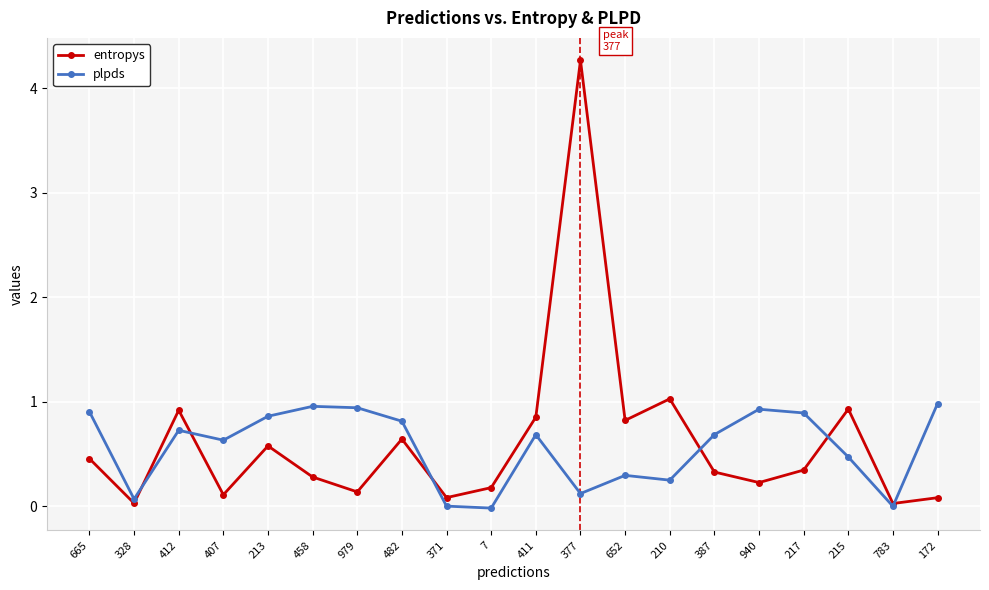

What is the label of the 8th point from the left?

482